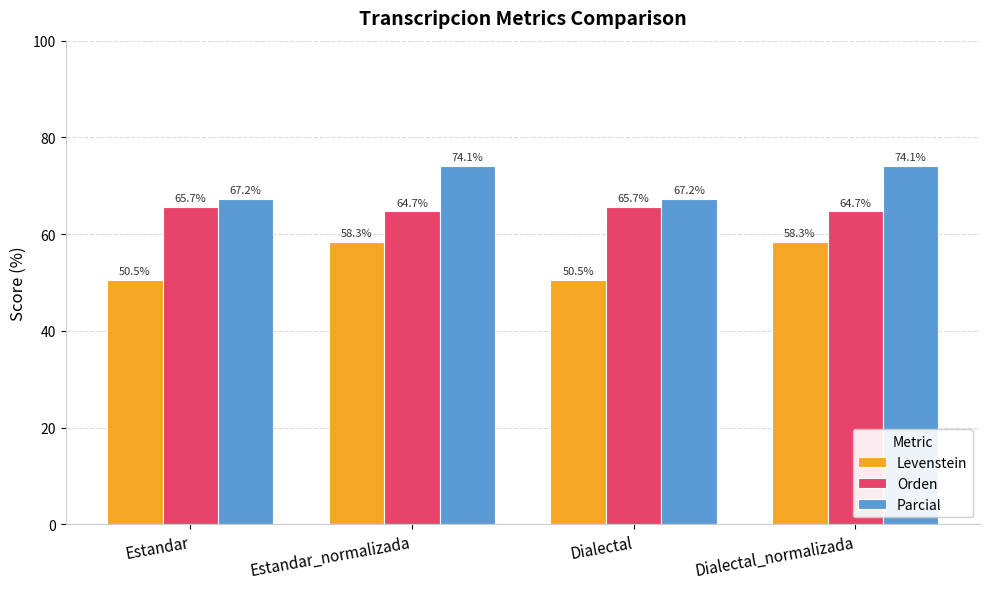

Between Estandar and Dialectal_normalizada, which series saw the biggest shift?

Levenstein